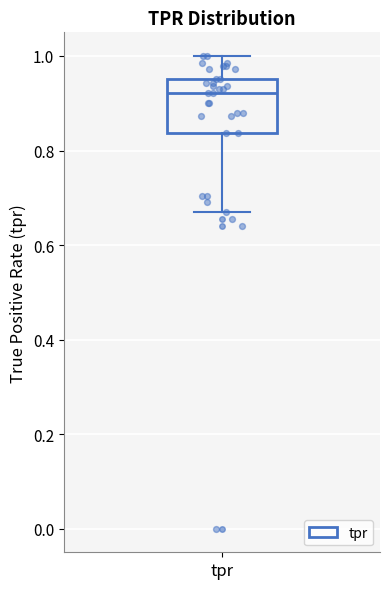

Where does the lower whisker of the box for tpr end on the y-axis? The values are not printed on the chart, so give them approximately, as read against the axis.

0.66